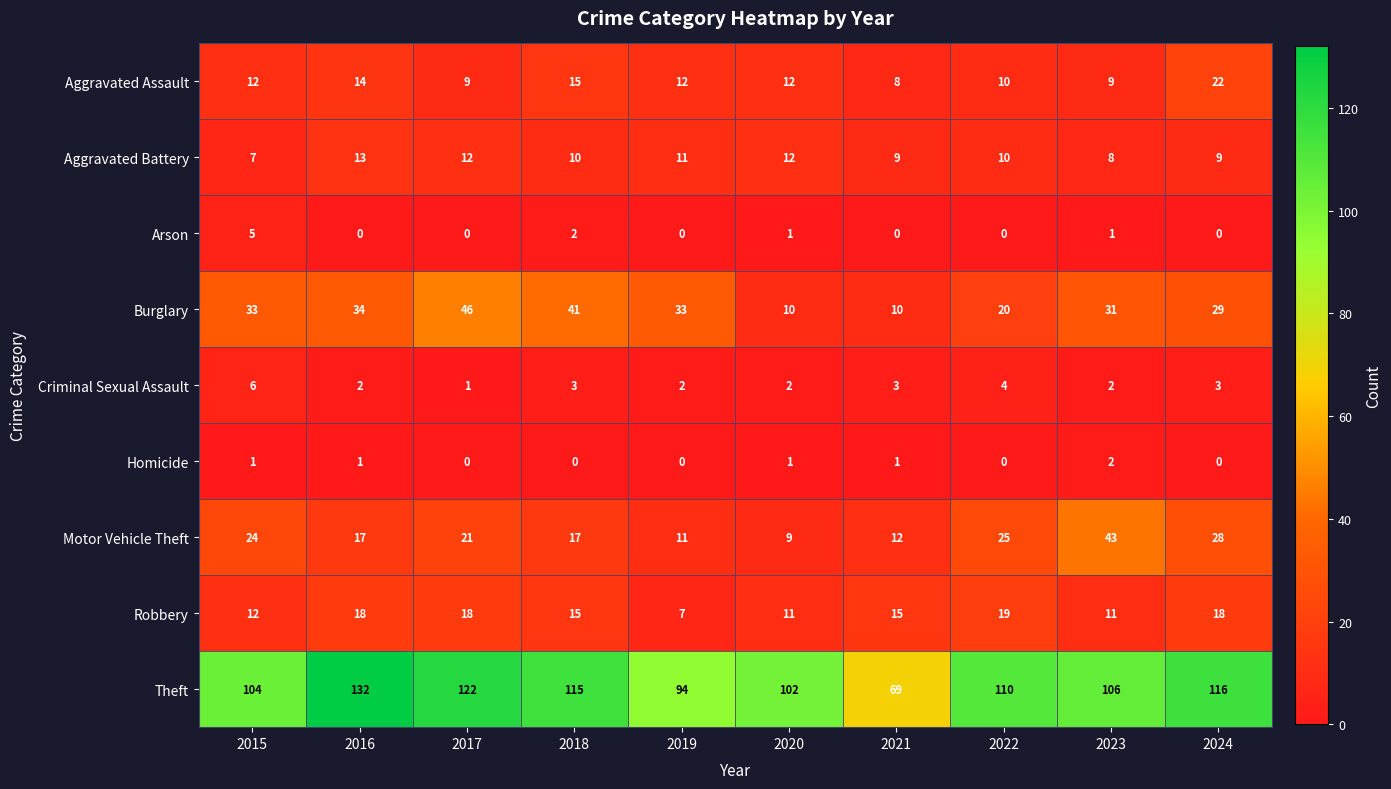

How many categories are shown in the chart?

10